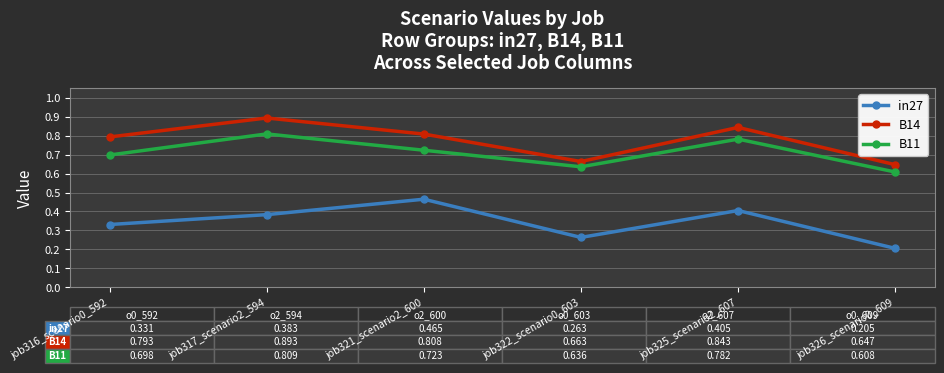

True or false: in27 and B14 intersect in this chart.

False